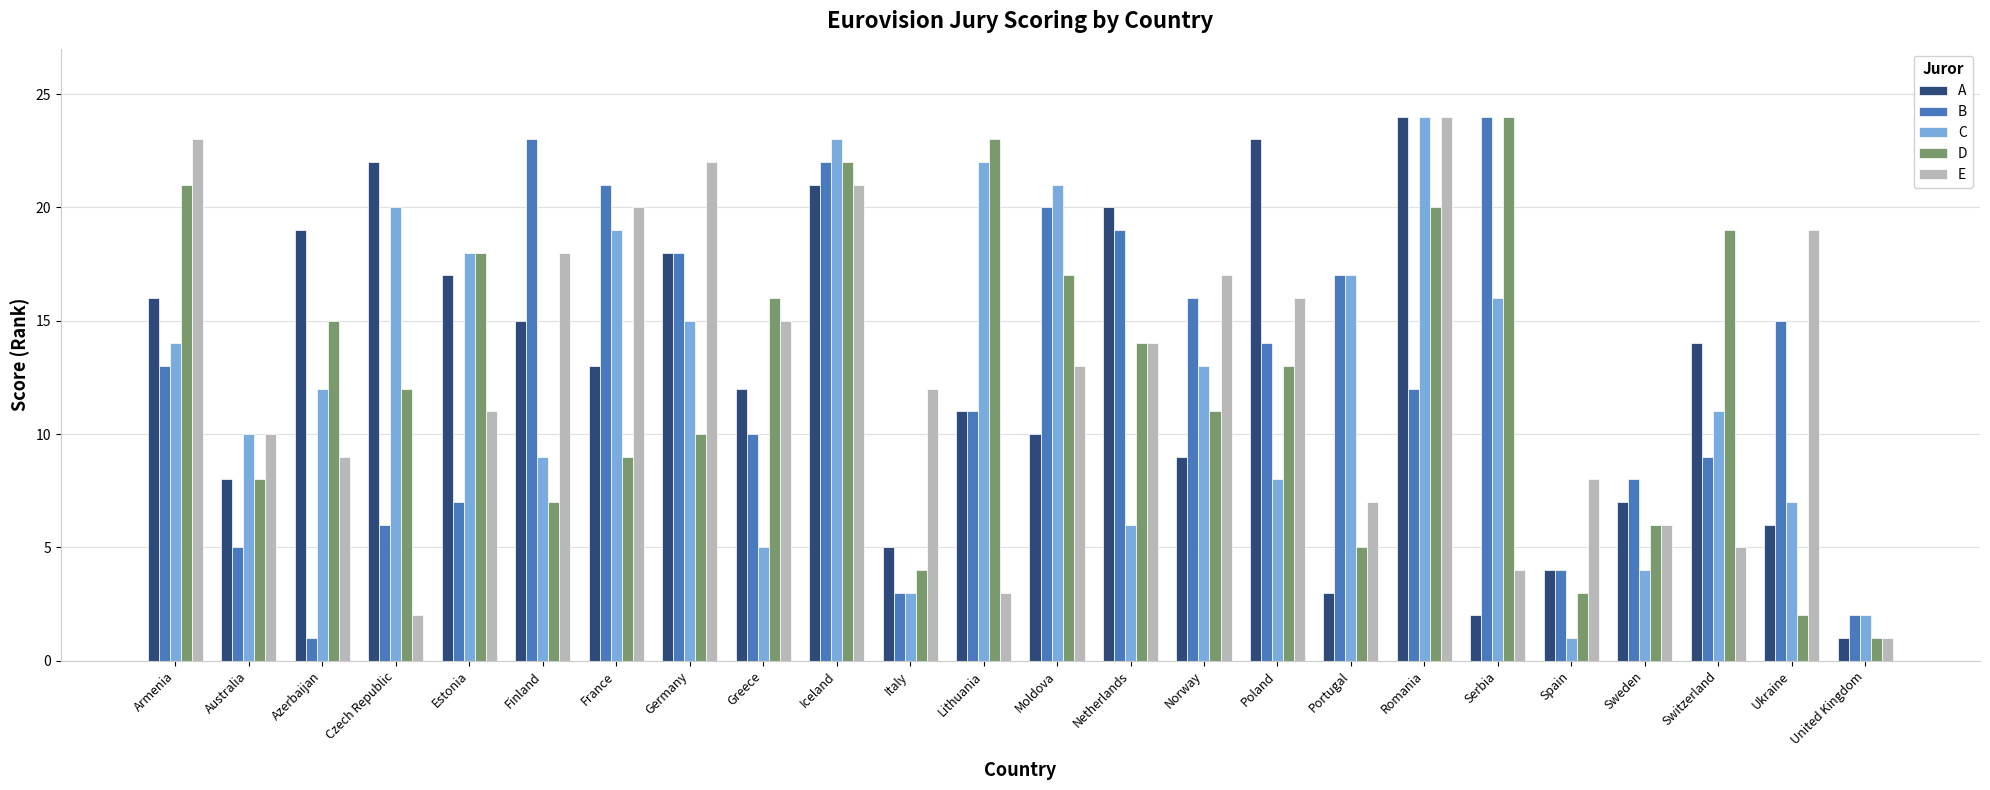

Between Azerbaijan and Sweden, which series saw the biggest shift?

A